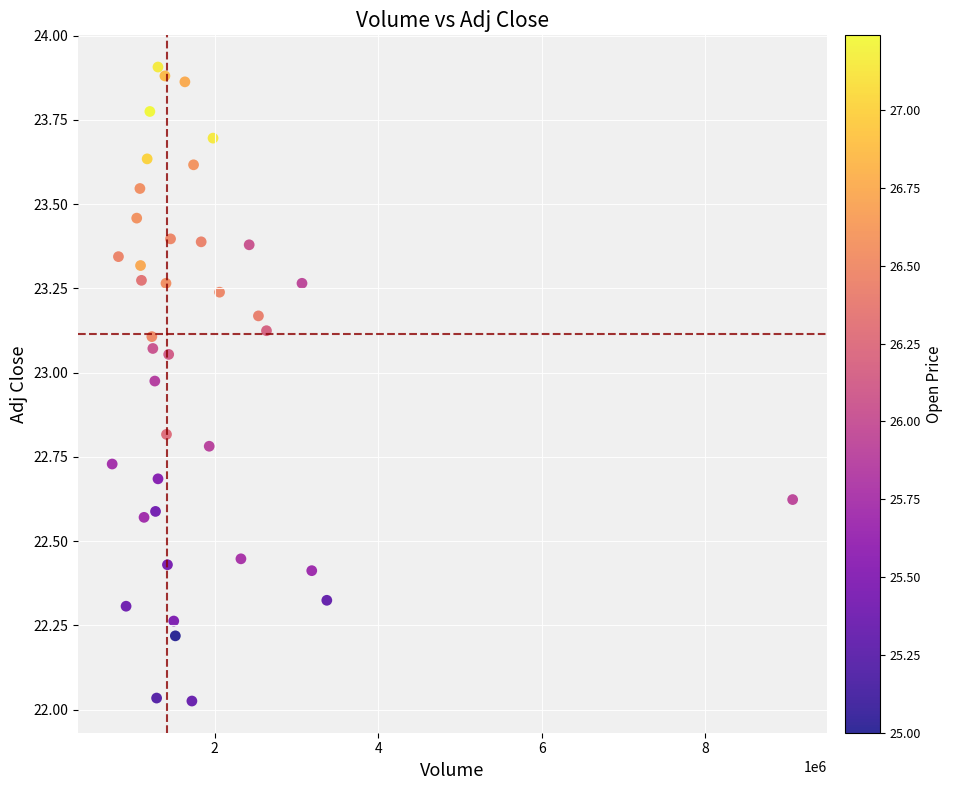

What is the range of Y values (max minus min)?

1.9